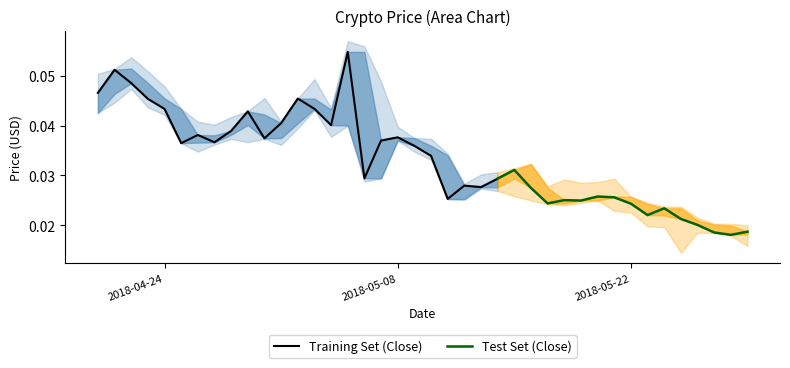

Is it true that Close equals 0.0 at 28?

False